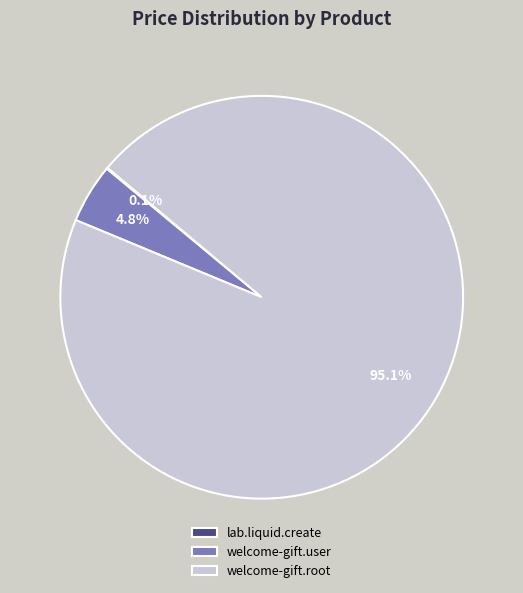

Does welcome-gift.user account for over 50% of the chart?

No